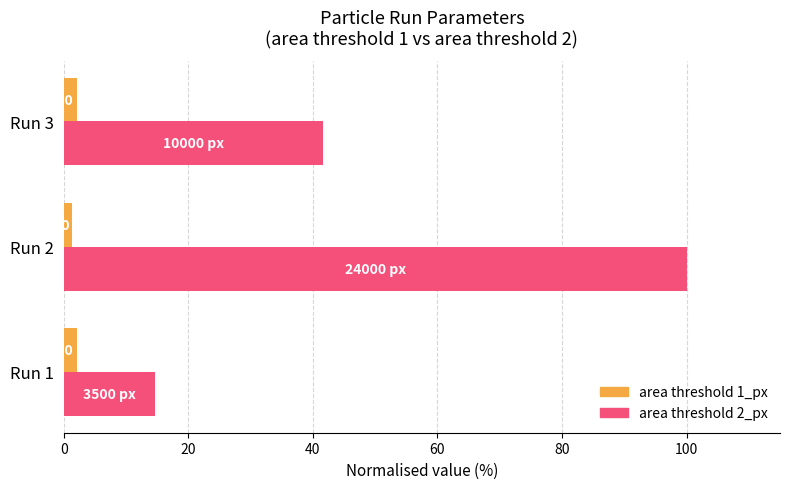

Which series has the largest range (max minus min)?

area threshold 2_px